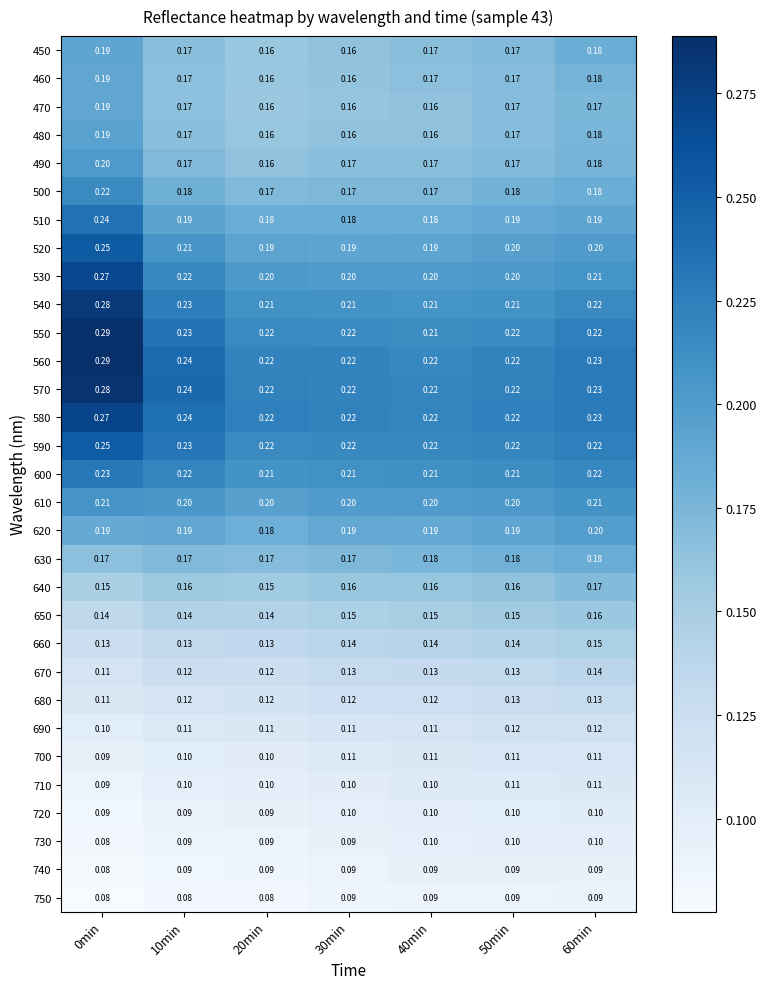

Reading left to right, list all the values displayed in this chart.

450: 0min=0.2	10min=0.2	20min=0.2	30min=0.2	40min=0.2	50min=0.2	60min=0.2
460: 0min=0.2	10min=0.2	20min=0.2	30min=0.2	40min=0.2	50min=0.2	60min=0.2
470: 0min=0.2	10min=0.2	20min=0.2	30min=0.2	40min=0.2	50min=0.2	60min=0.2
480: 0min=0.2	10min=0.2	20min=0.2	30min=0.2	40min=0.2	50min=0.2	60min=0.2
490: 0min=0.2	10min=0.2	20min=0.2	30min=0.2	40min=0.2	50min=0.2	60min=0.2
500: 0min=0.2	10min=0.2	20min=0.2	30min=0.2	40min=0.2	50min=0.2	60min=0.2
510: 0min=0.2	10min=0.2	20min=0.2	30min=0.2	40min=0.2	50min=0.2	60min=0.2
520: 0min=0.2	10min=0.2	20min=0.2	30min=0.2	40min=0.2	50min=0.2	60min=0.2
530: 0min=0.3	10min=0.2	20min=0.2	30min=0.2	40min=0.2	50min=0.2	60min=0.2
540: 0min=0.3	10min=0.2	20min=0.2	30min=0.2	40min=0.2	50min=0.2	60min=0.2
550: 0min=0.3	10min=0.2	20min=0.2	30min=0.2	40min=0.2	50min=0.2	60min=0.2
560: 0min=0.3	10min=0.2	20min=0.2	30min=0.2	40min=0.2	50min=0.2	60min=0.2
570: 0min=0.3	10min=0.2	20min=0.2	30min=0.2	40min=0.2	50min=0.2	60min=0.2
580: 0min=0.3	10min=0.2	20min=0.2	30min=0.2	40min=0.2	50min=0.2	60min=0.2
590: 0min=0.2	10min=0.2	20min=0.2	30min=0.2	40min=0.2	50min=0.2	60min=0.2
600: 0min=0.2	10min=0.2	20min=0.2	30min=0.2	40min=0.2	50min=0.2	60min=0.2
610: 0min=0.2	10min=0.2	20min=0.2	30min=0.2	40min=0.2	50min=0.2	60min=0.2
620: 0min=0.2	10min=0.2	20min=0.2	30min=0.2	40min=0.2	50min=0.2	60min=0.2
630: 0min=0.2	10min=0.2	20min=0.2	30min=0.2	40min=0.2	50min=0.2	60min=0.2
640: 0min=0.1	10min=0.2	20min=0.1	30min=0.2	40min=0.2	50min=0.2	60min=0.2
650: 0min=0.1	10min=0.1	20min=0.1	30min=0.1	40min=0.1	50min=0.1	60min=0.2
660: 0min=0.1	10min=0.1	20min=0.1	30min=0.1	40min=0.1	50min=0.1	60min=0.1
670: 0min=0.1	10min=0.1	20min=0.1	30min=0.1	40min=0.1	50min=0.1	60min=0.1
680: 0min=0.1	10min=0.1	20min=0.1	30min=0.1	40min=0.1	50min=0.1	60min=0.1
690: 0min=0.1	10min=0.1	20min=0.1	30min=0.1	40min=0.1	50min=0.1	60min=0.1
700: 0min=0.1	10min=0.1	20min=0.1	30min=0.1	40min=0.1	50min=0.1	60min=0.1
710: 0min=0.1	10min=0.1	20min=0.1	30min=0.1	40min=0.1	50min=0.1	60min=0.1
720: 0min=0.1	10min=0.1	20min=0.1	30min=0.1	40min=0.1	50min=0.1	60min=0.1
730: 0min=0.1	10min=0.1	20min=0.1	30min=0.1	40min=0.1	50min=0.1	60min=0.1
740: 0min=0.1	10min=0.1	20min=0.1	30min=0.1	40min=0.1	50min=0.1	60min=0.1
750: 0min=0.1	10min=0.1	20min=0.1	30min=0.1	40min=0.1	50min=0.1	60min=0.1